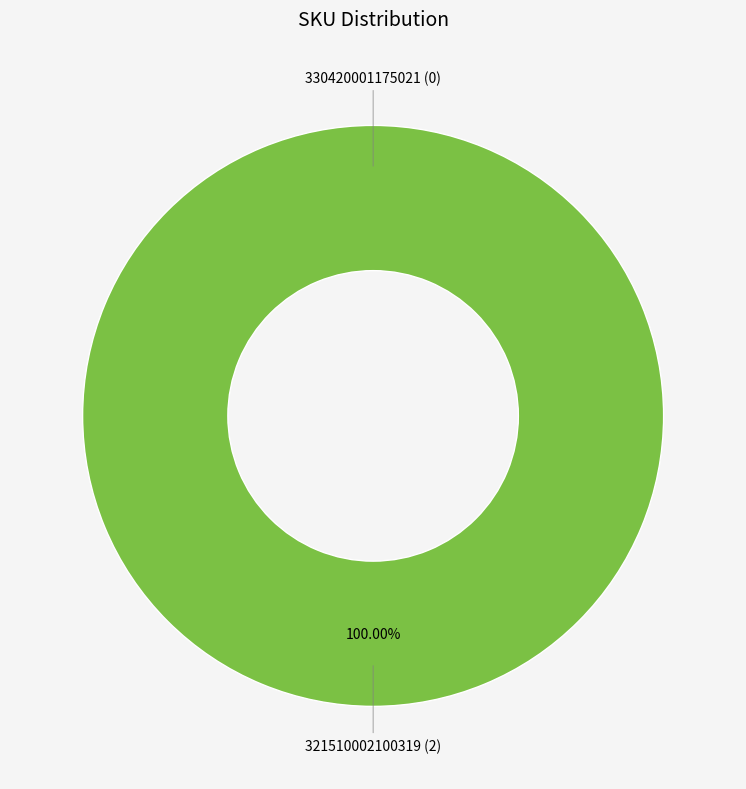

To the nearest percent, what is the difference between the 321510002100319 and 330420001175021 slice percentages?

100%